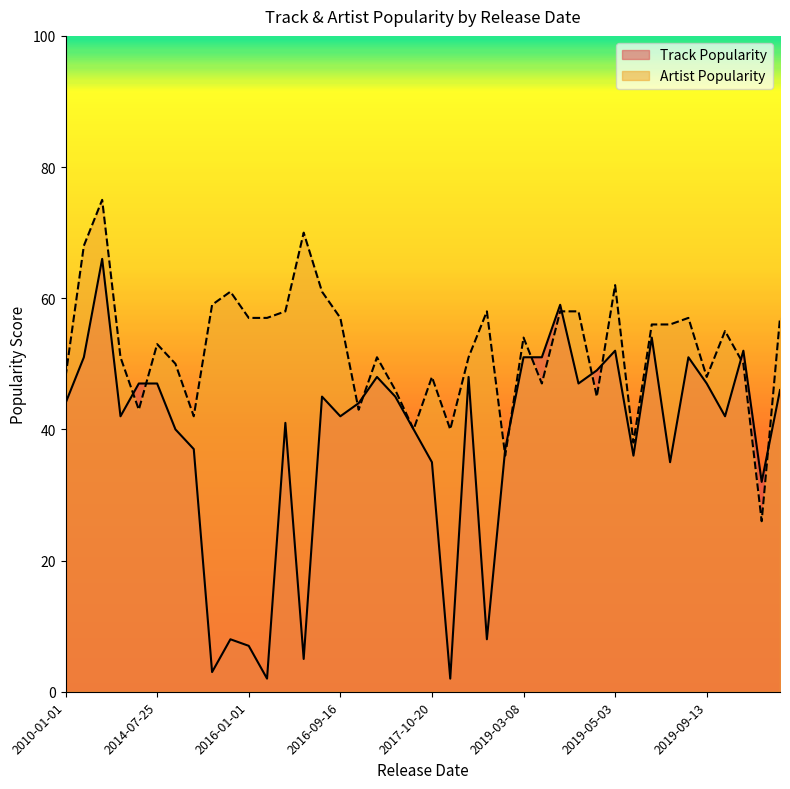

How many distinct data groups are displayed?

2